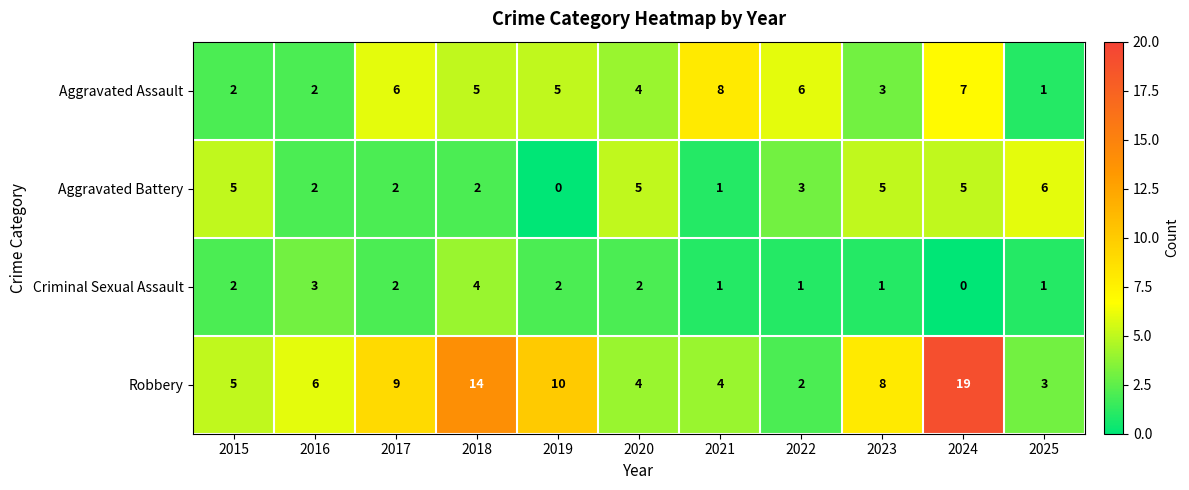

How many values in the Robbery series are below 6?

5